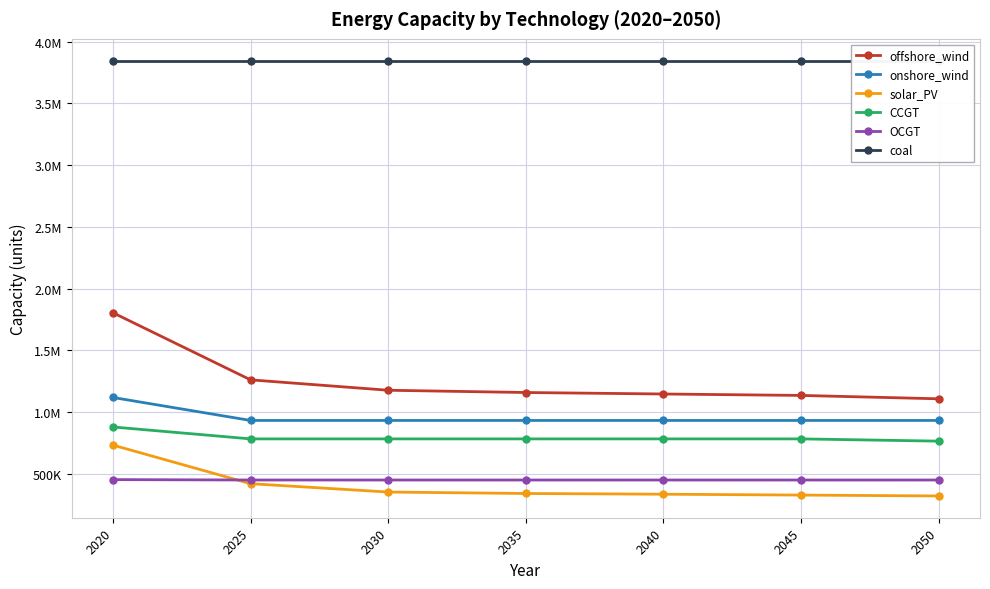

Between 2030 and 2050, which series saw the biggest shift?

offshore_wind